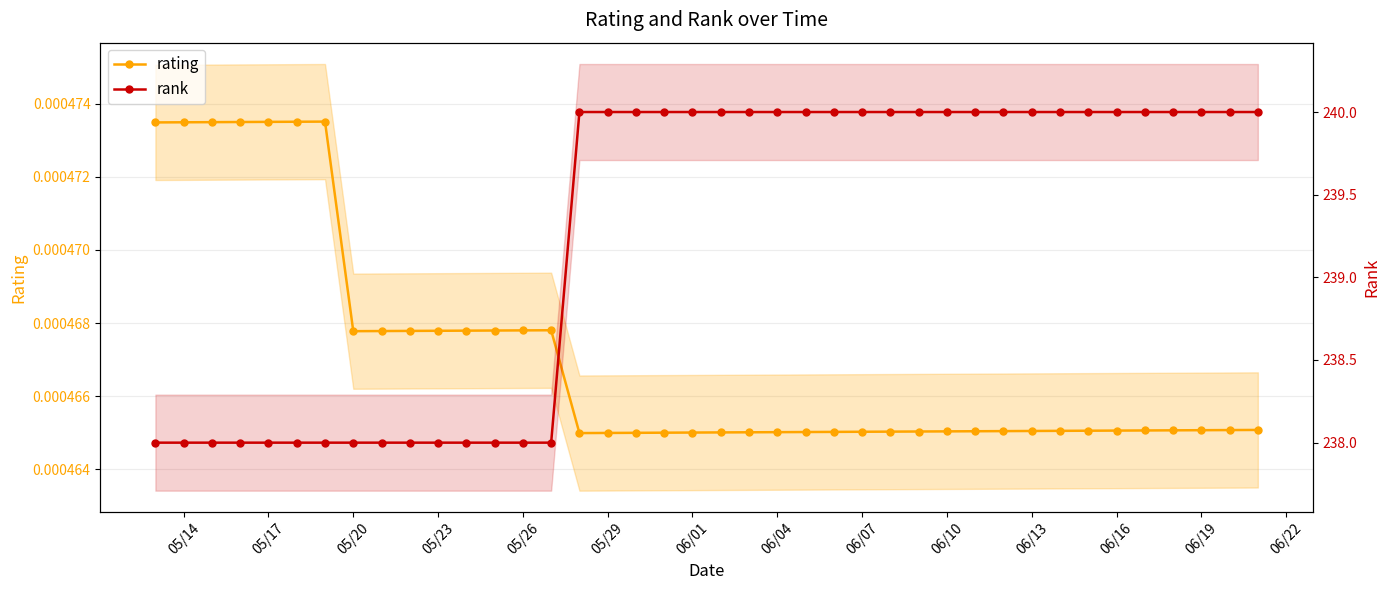

True or false: rating and rank cross at least once.

False